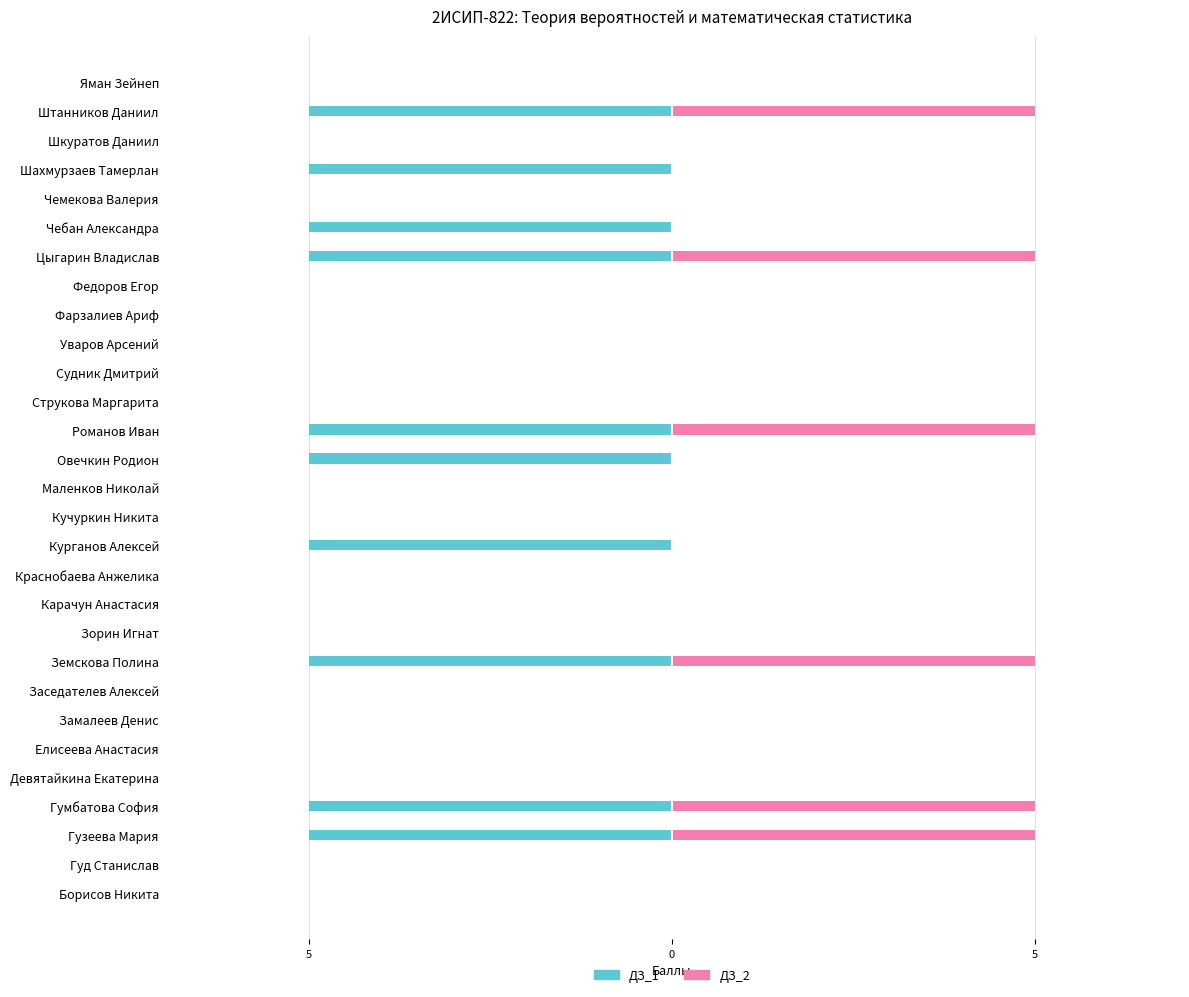

How many groups of bars are there?

29